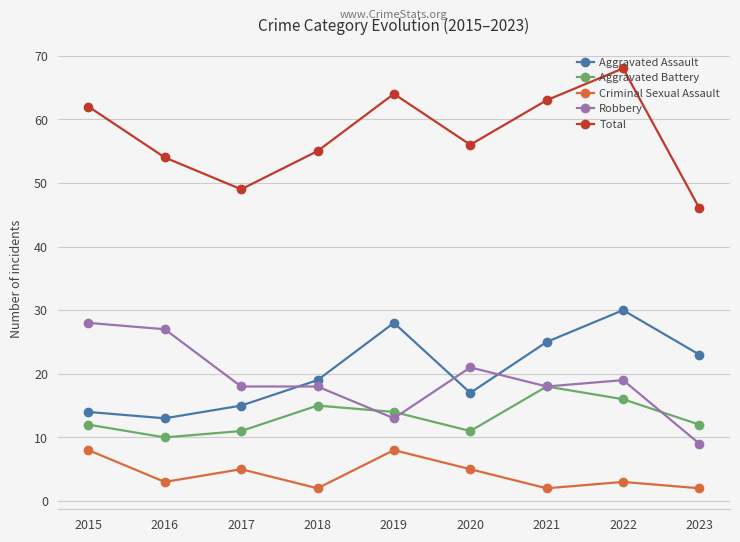

What are all the series names shown in the legend?

Aggravated Assault, Aggravated Battery, Criminal Sexual Assault, Robbery, Total